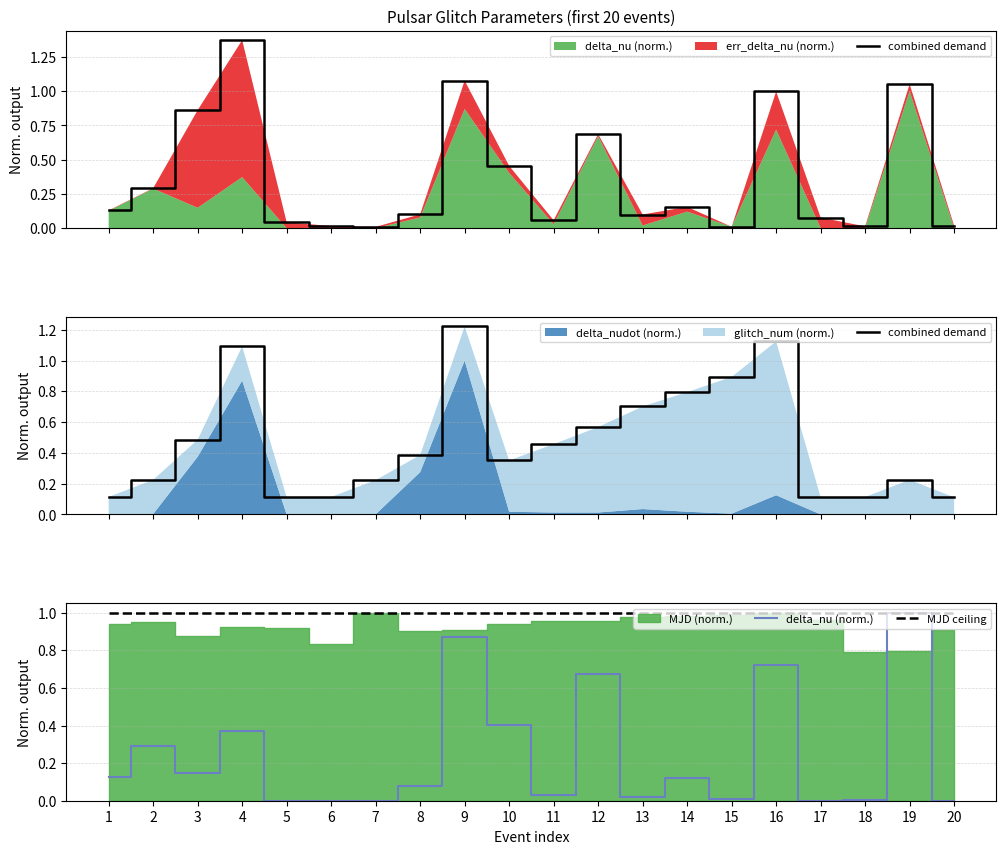

What is the average value of the combined demand series?

0.5